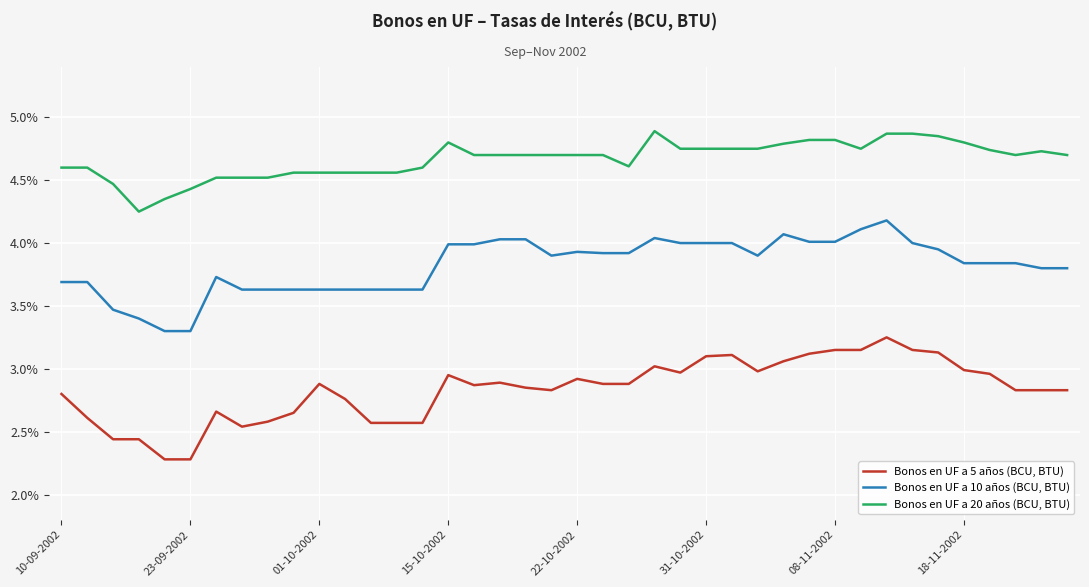

What is the smallest value displayed?

2.3